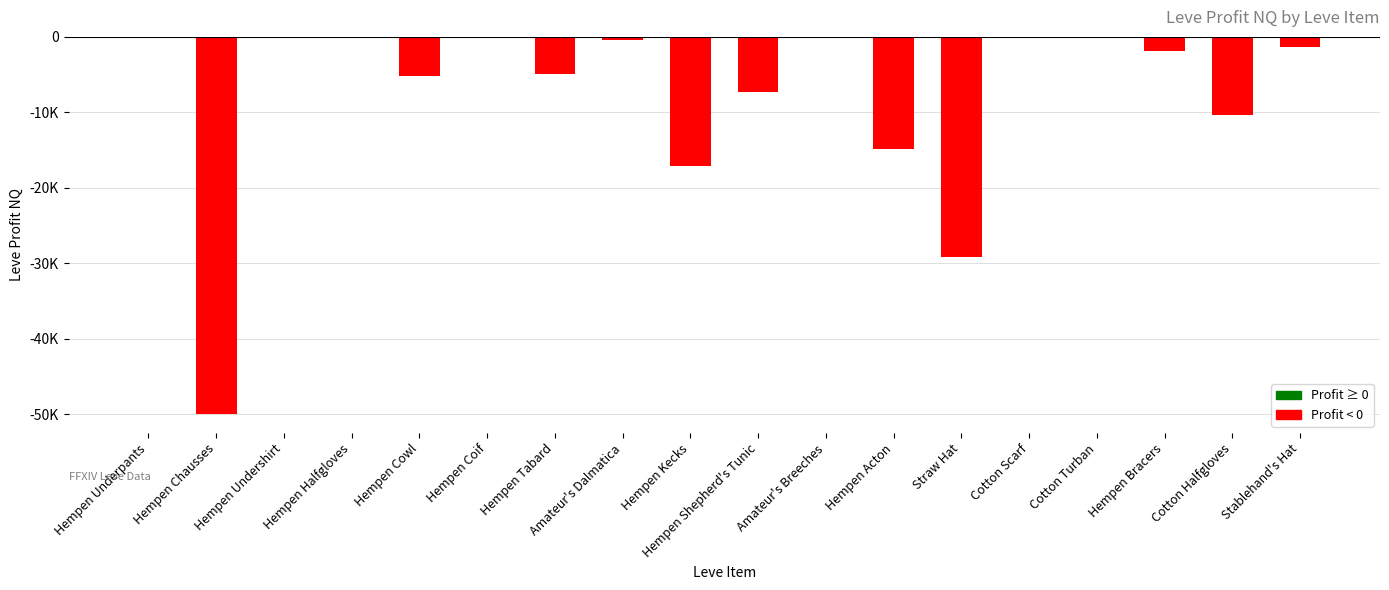

Reading left to right, transcribe all the data shown in this chart.

0.0	-50000.0	0.0	0.0	-5230.0	0.0	-4860.0	-391.0	-17068.5	-7284.0	0.0	-14859.5	-29230.8	0.0	0.0	-1828.0	-10345.0	-1354.0